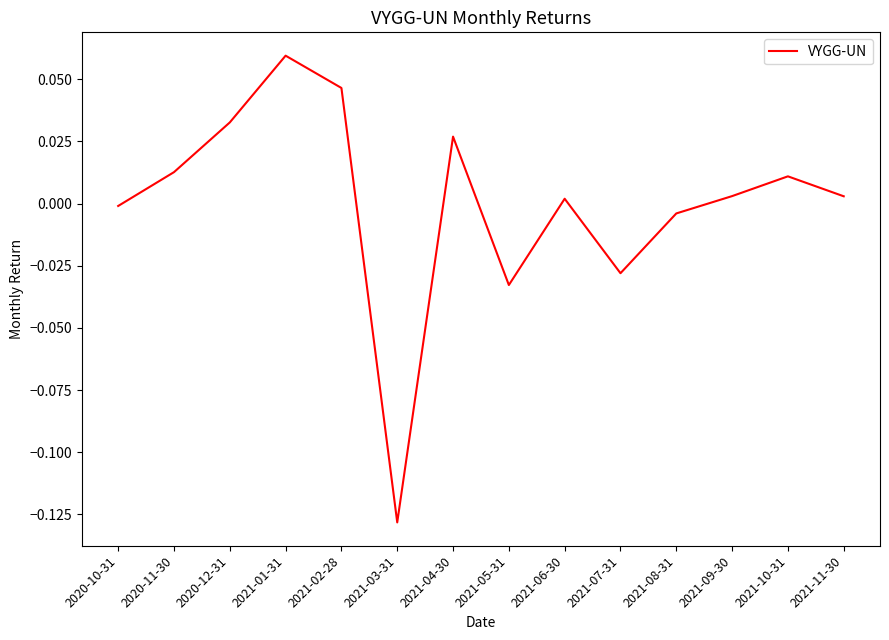

Is it true that the value at 2021-02-28 is 0.1?

False